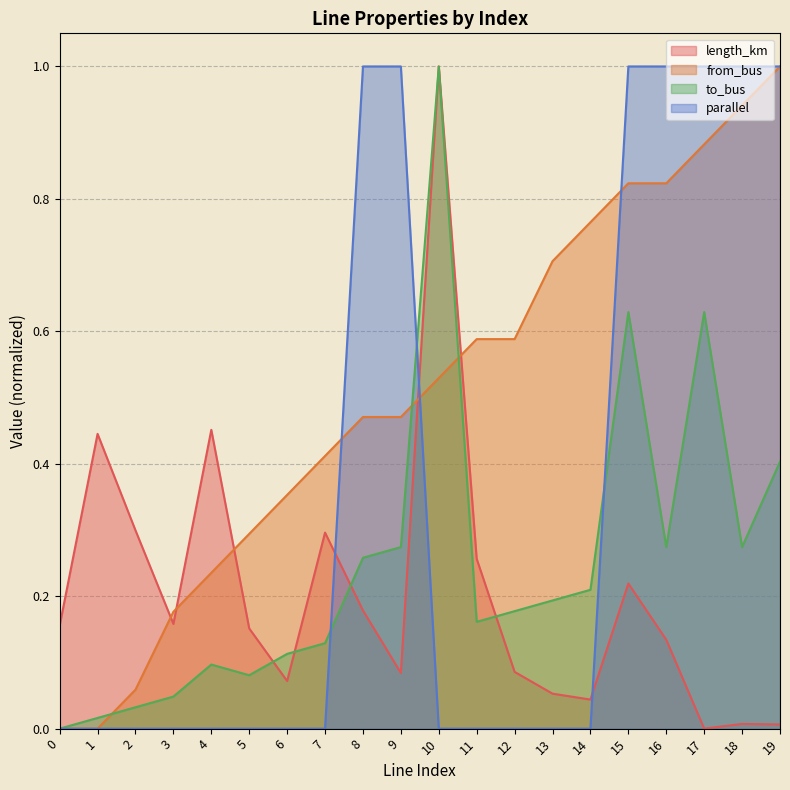

True or false: parallel has a value of 0.4 at 6.

False